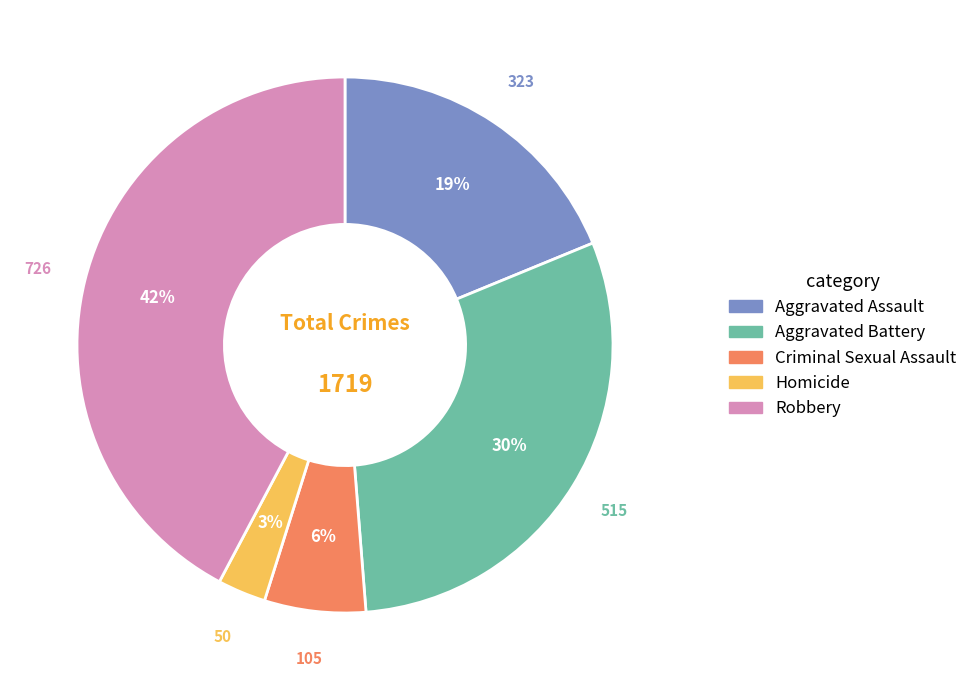

To the nearest percent, what is the difference between the largest and smallest slice percentages?

39%